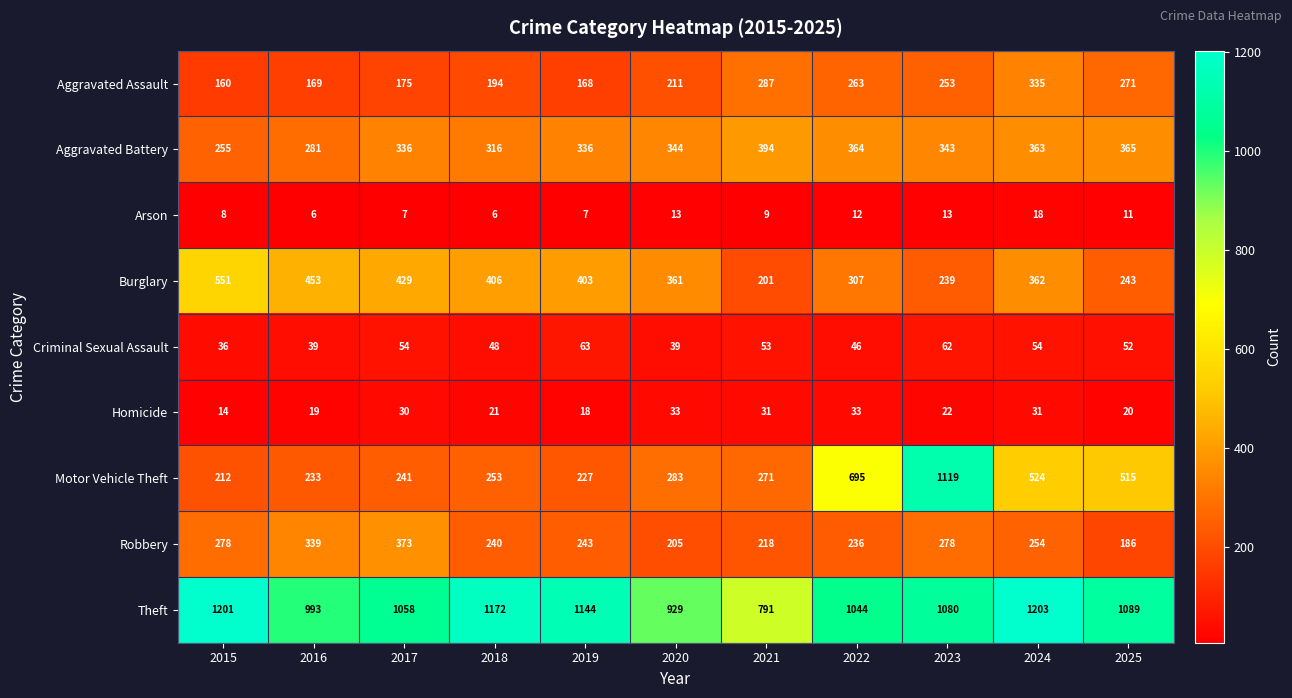

At which category is the sum across all series the highest?

2023